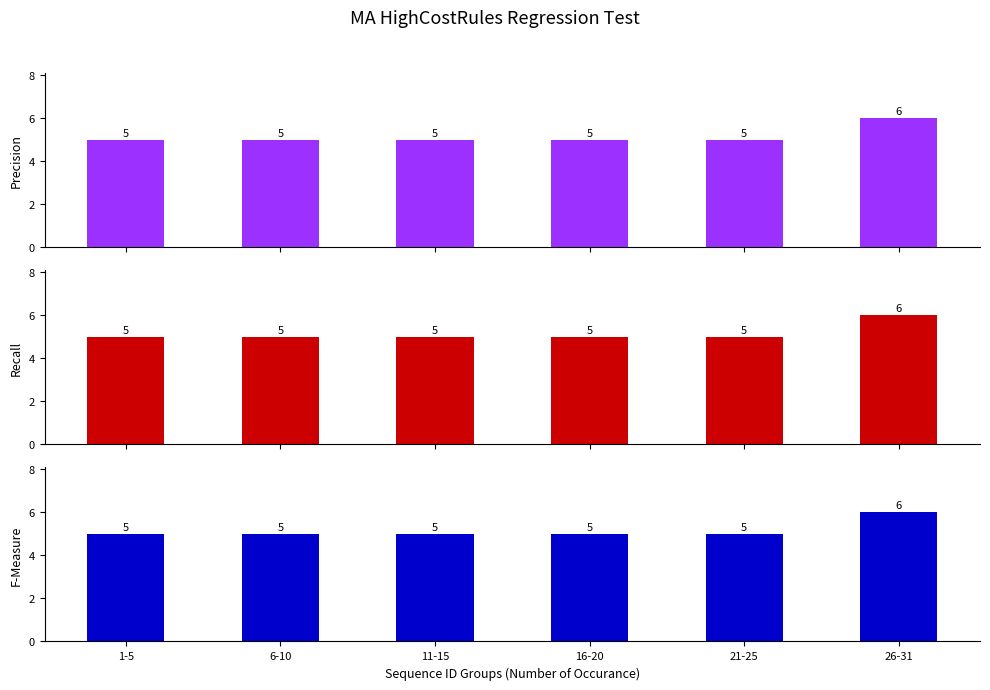

Reading right to left, extract all data points from this chart.

Precision: 6	5	5	5	5	5
Recall: 6	5	5	5	5	5
F-Measure: 6	5	5	5	5	5